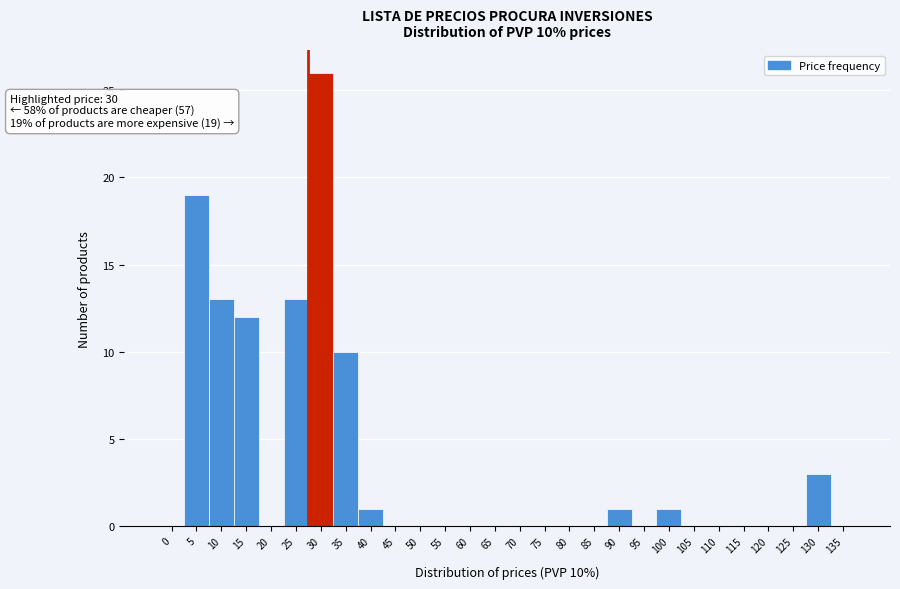

Reading left to right, what are all the values shown in this chart?

0=0	5=19	10=13	15=12	20=0	25=13	30=26	35=10	40=1	45=0	50=0	55=0	60=0	65=0	70=0	75=0	80=0	85=0	90=1	95=0	100=1	105=0	110=0	115=0	120=0	125=0	130=3	135=0